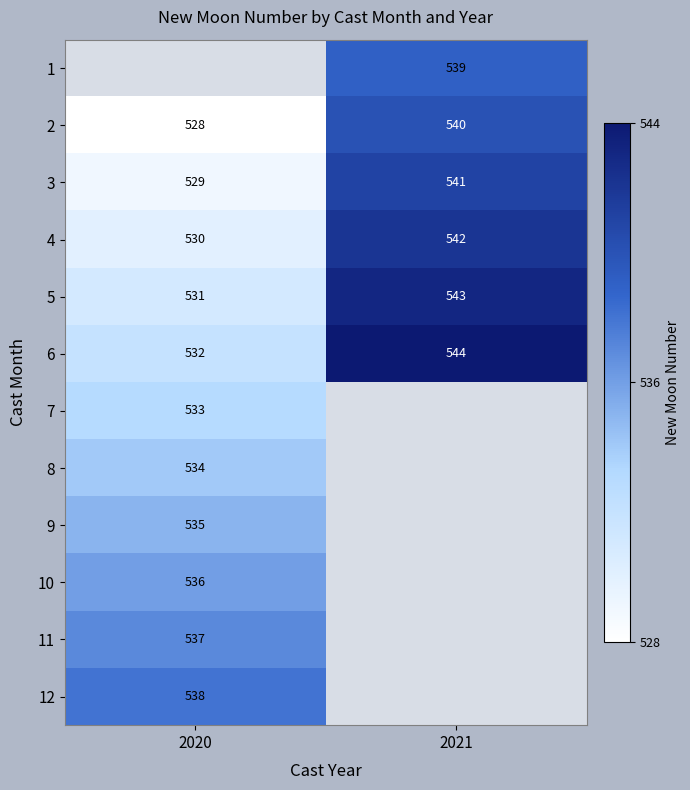

Which category has the highest value in the 5 series?

2021